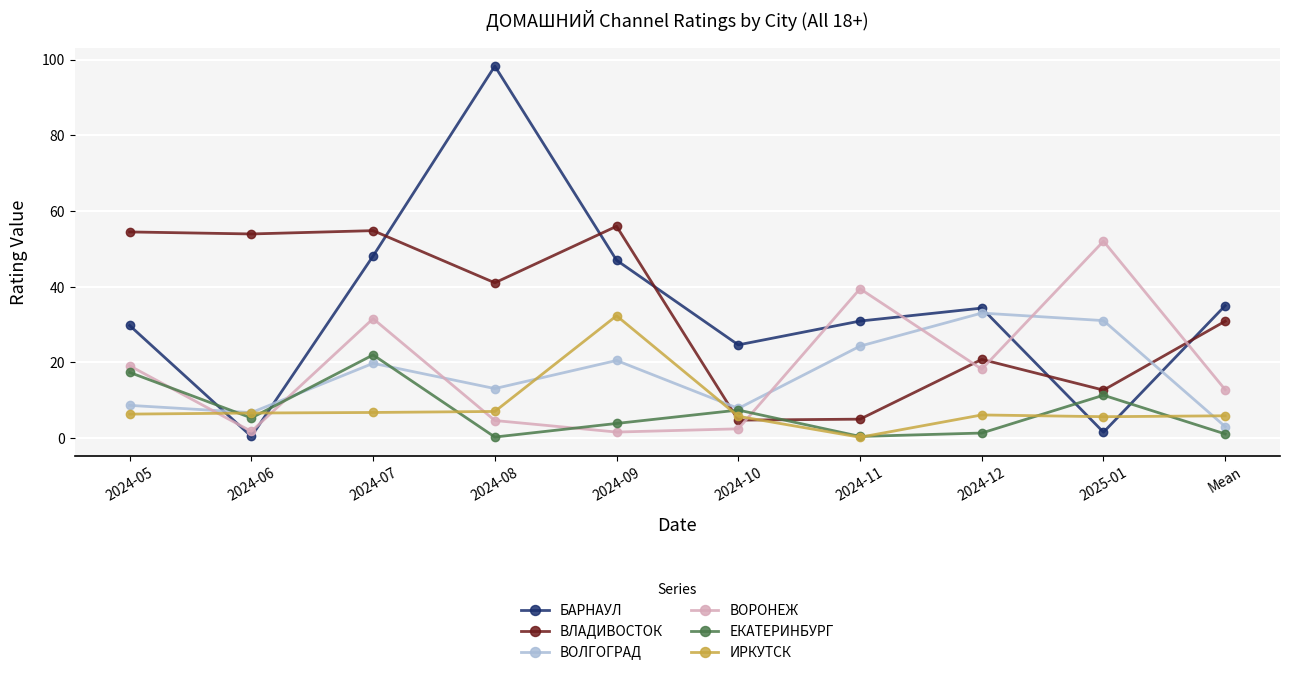

How many times do ВЛАДИВОСТОК and ВОРОНЕЖ cross each other?

4